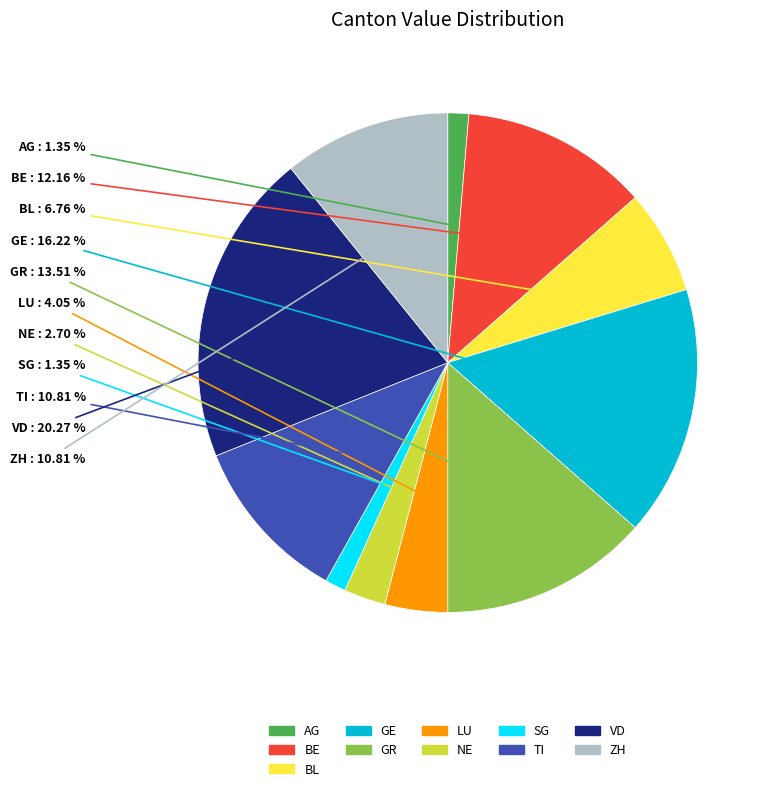

Does any single category account for the majority?

No